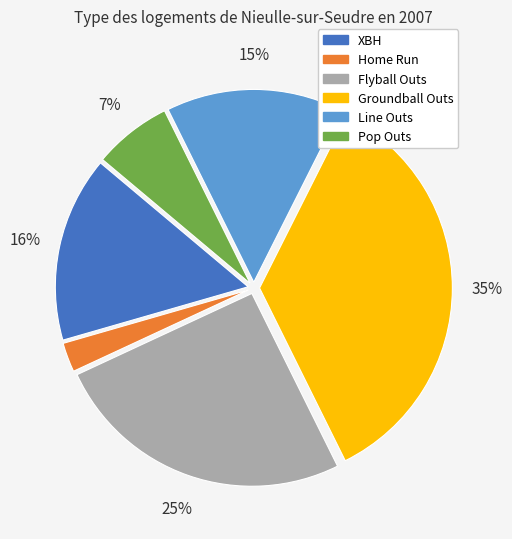

Which has a higher value, Line Outs or Groundball Outs?

Groundball Outs